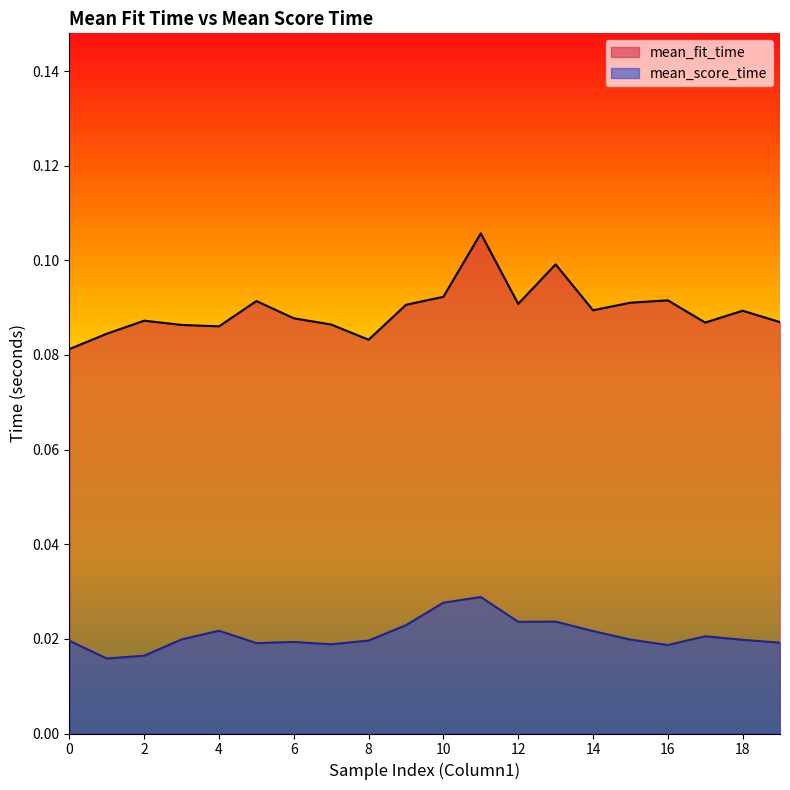

How many interior local valleys does the mean_score_time series have?

5